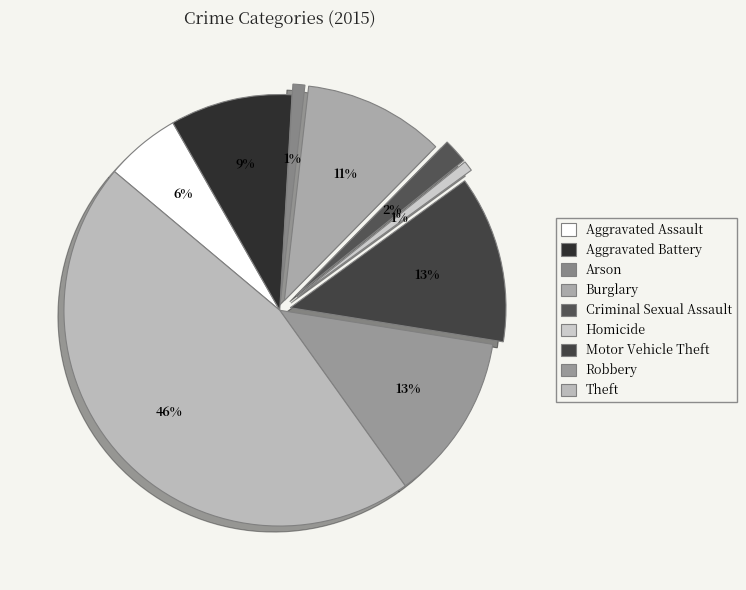

To the nearest percent, what is the difference between the largest and smallest slice percentages?

45%